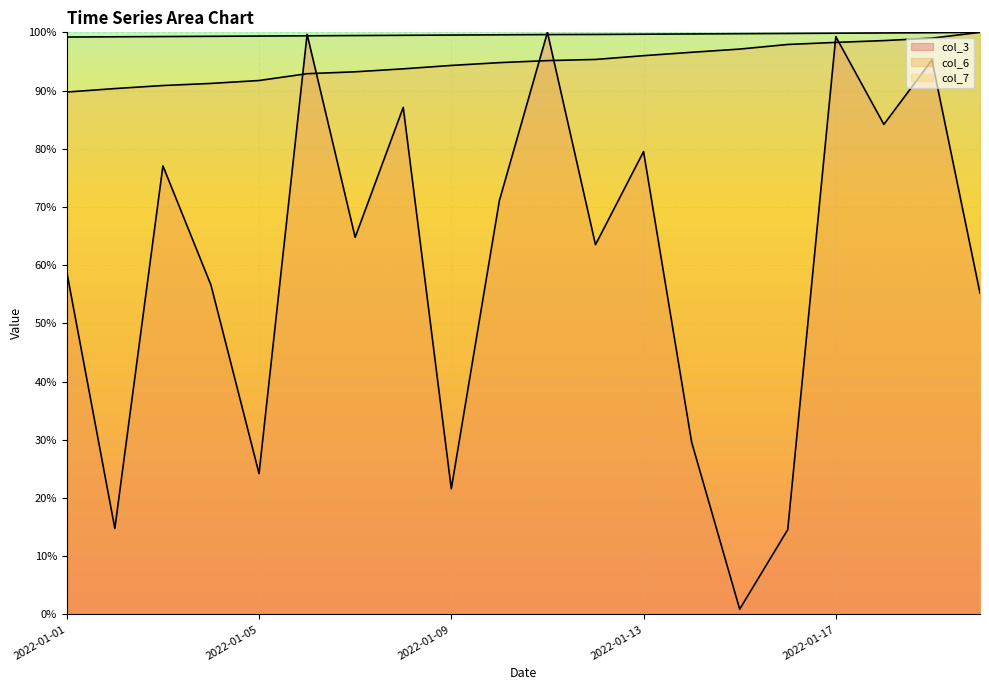

How many distinct data groups are displayed?

3